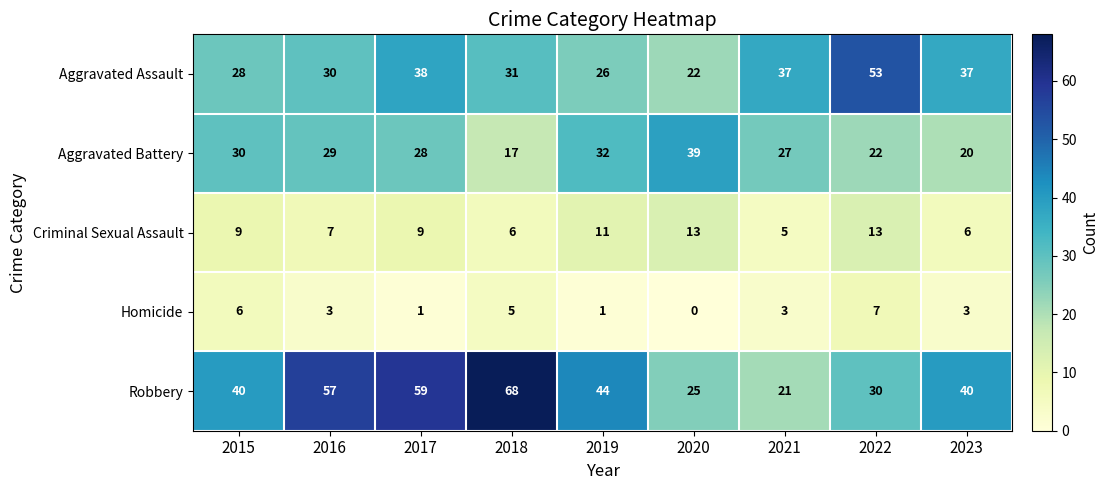

Which series has the largest total across all categories?

Robbery